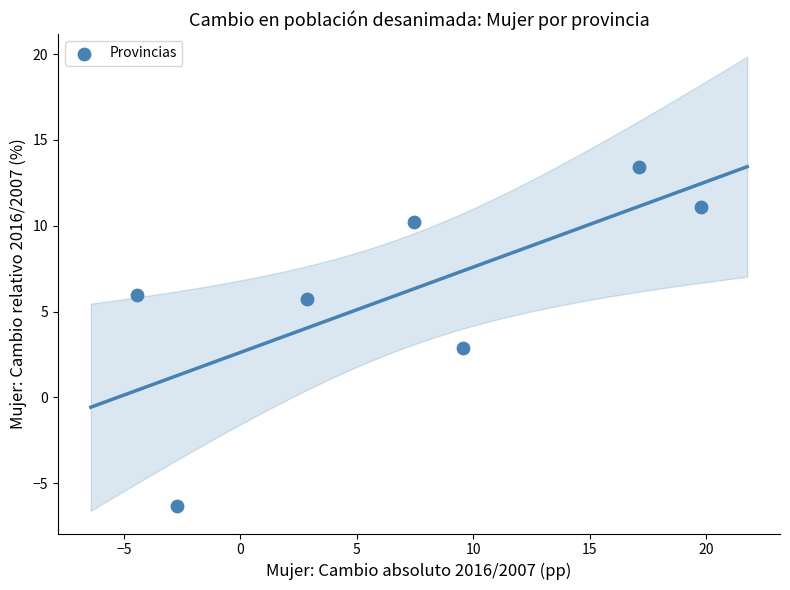

What is the range of X values (max minus min)?

24.2